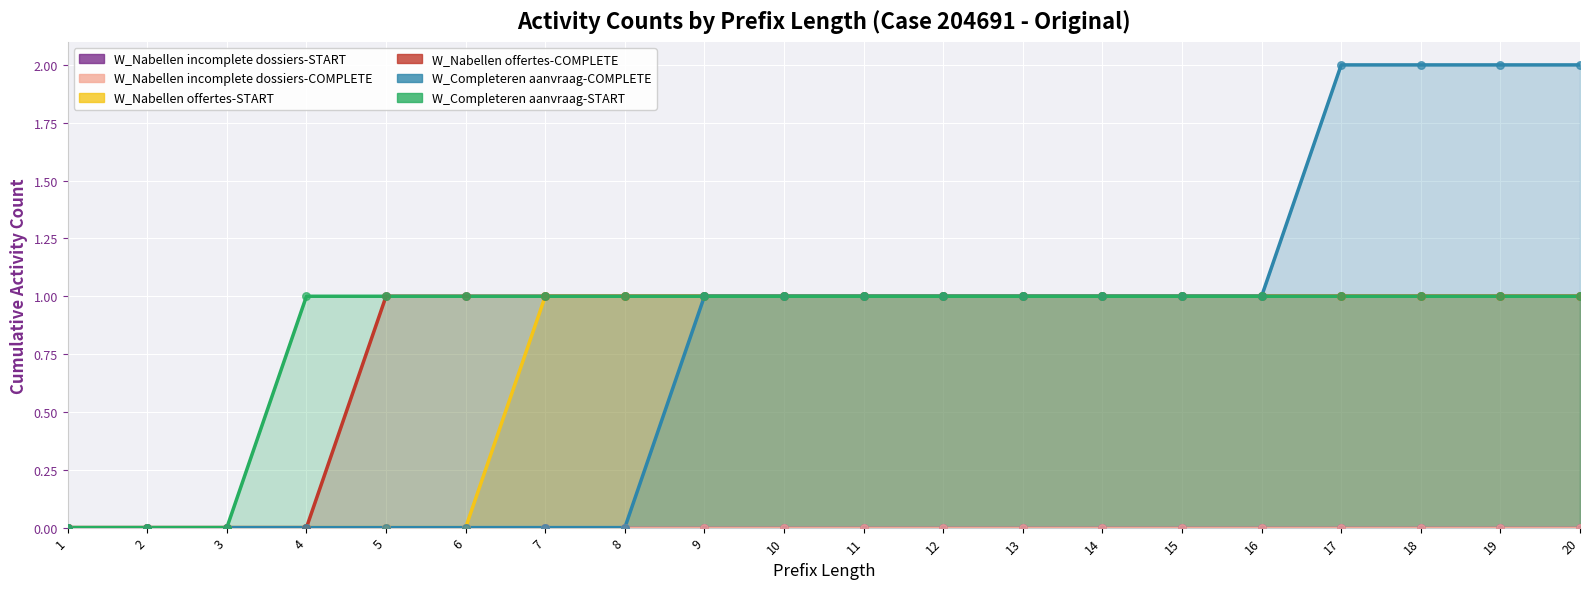

Is the value of W_Completeren aanvraag-START at 16 greater than the value of W_Nabellen incomplete dossiers-COMPLETE at 10?

Yes